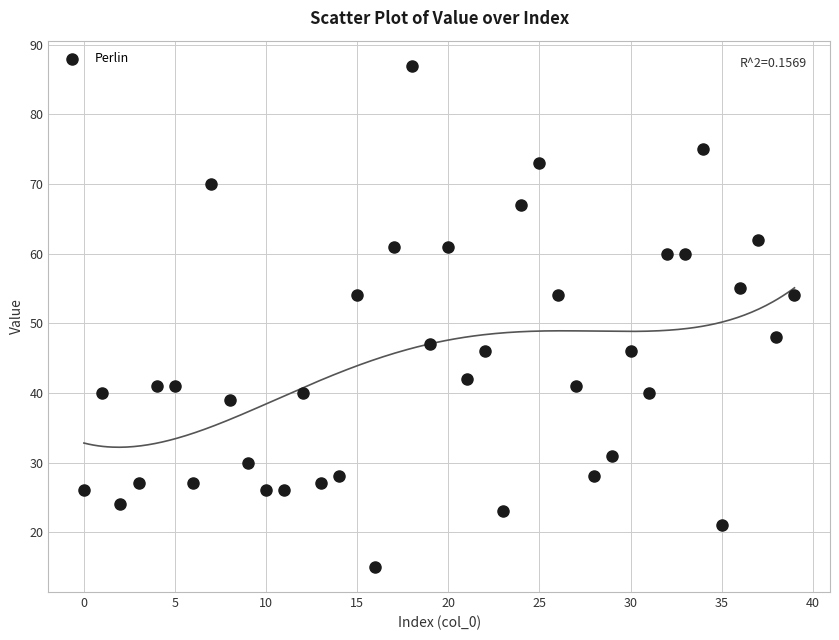

Count the number of points in this scatter plot.

40